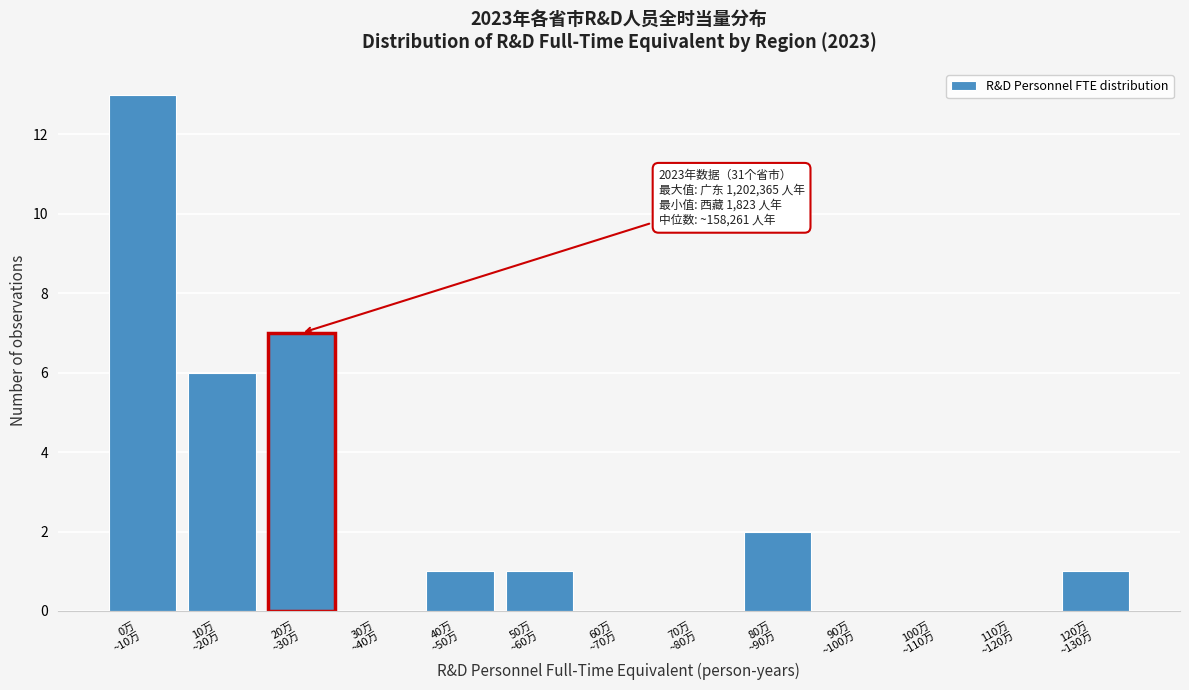

What is the greatest value displayed?

13